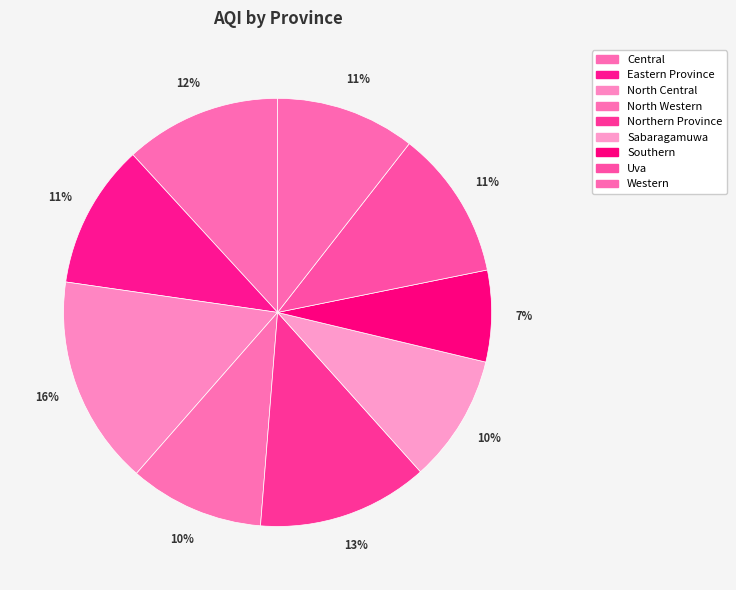

How many slices are in this pie chart?

9